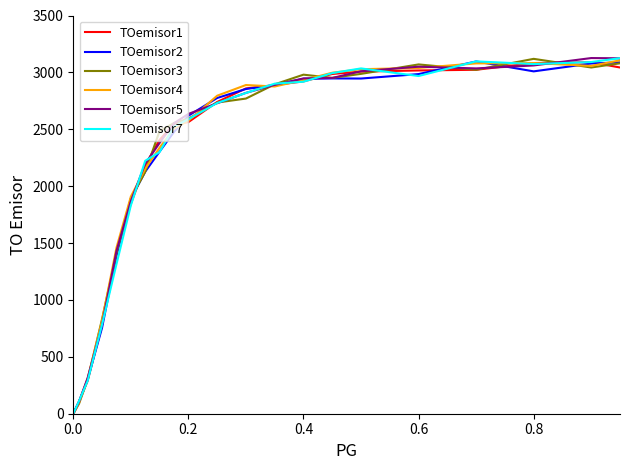

Reading left to right, extract all data points from this chart.

TOemisor1: 0	107	290	781	1420	1845	2184	2407	2547	2563	2740	2859	2889	2921	2986	3007	3017	3023	3082	3089	3043
TOemisor2: 0	107	302	755	1387	1889	2127	2304	2477	2619	2775	2854	2888	2944	2947	2946	2985	3096	3009	3078	3088
TOemisor3: 0	88	301	832	1411	1891	2126	2485	2555	2593	2735	2770	2895	2980	2952	2987	3070	3023	3119	3043	3080
TOemisor4: 0	97	311	817	1458	1908	2153	2338	2505	2575	2795	2889	2876	2933	2997	3028	3039	3079	3082	3057	3106
TOemisor5: 0	105	315	782	1430	1869	2197	2380	2553	2635	2729	2820	2890	2947	2951	3010	3050	3035	3061	3126	3124
TOemisor7: 0	112	289	784	1313	1830	2223	2300	2524	2588	2731	2819	2901	2918	2994	3035	2968	3097	3073	3091	3125